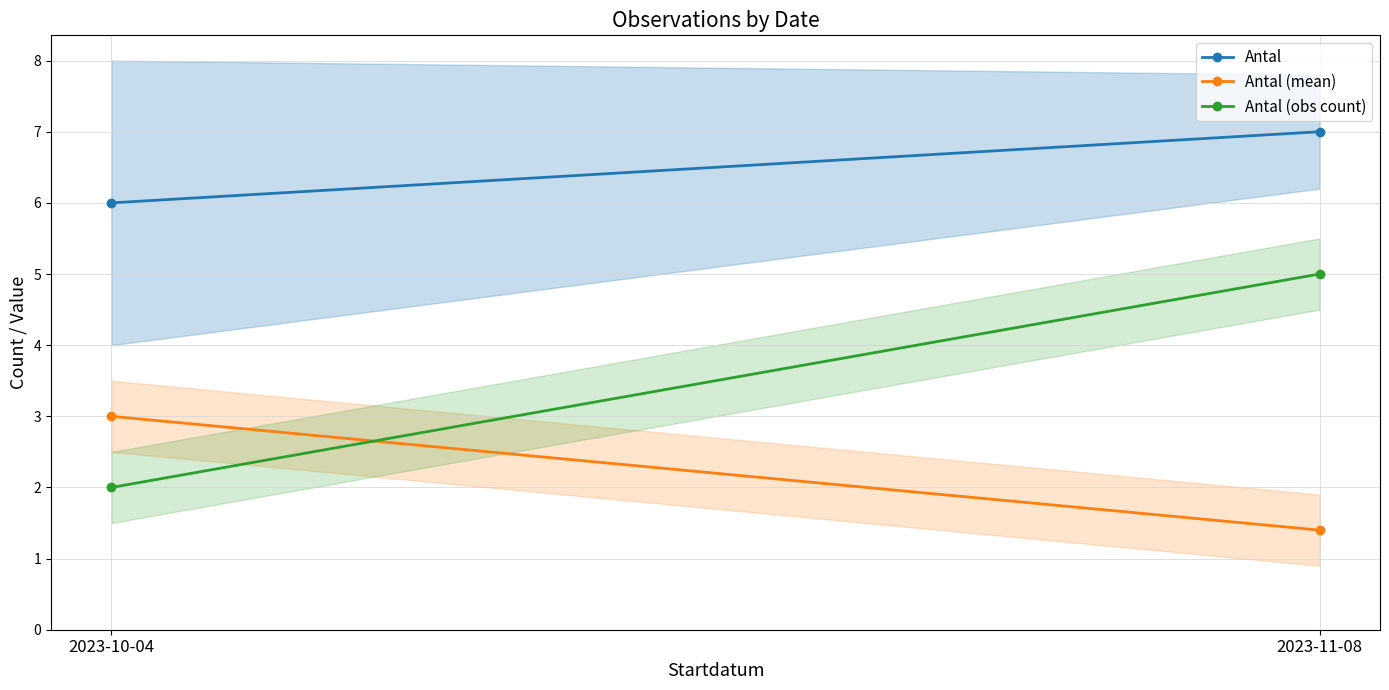

Is the value of Antal (obs count) at 2023-10-04 greater than the value of Antal (mean) at 2023-11-08?

Yes